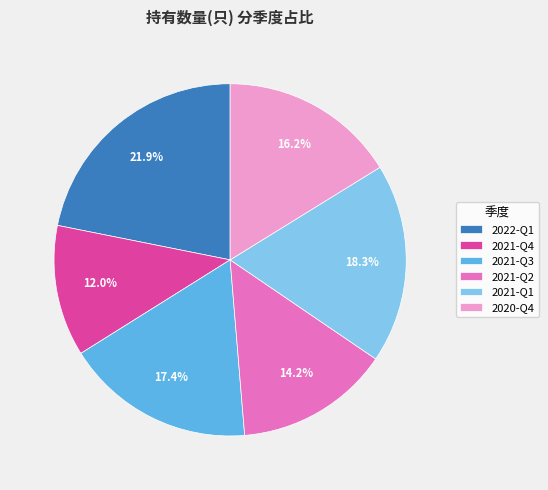

What percentage is the 2021-Q1 slice, to the nearest percent?

18%